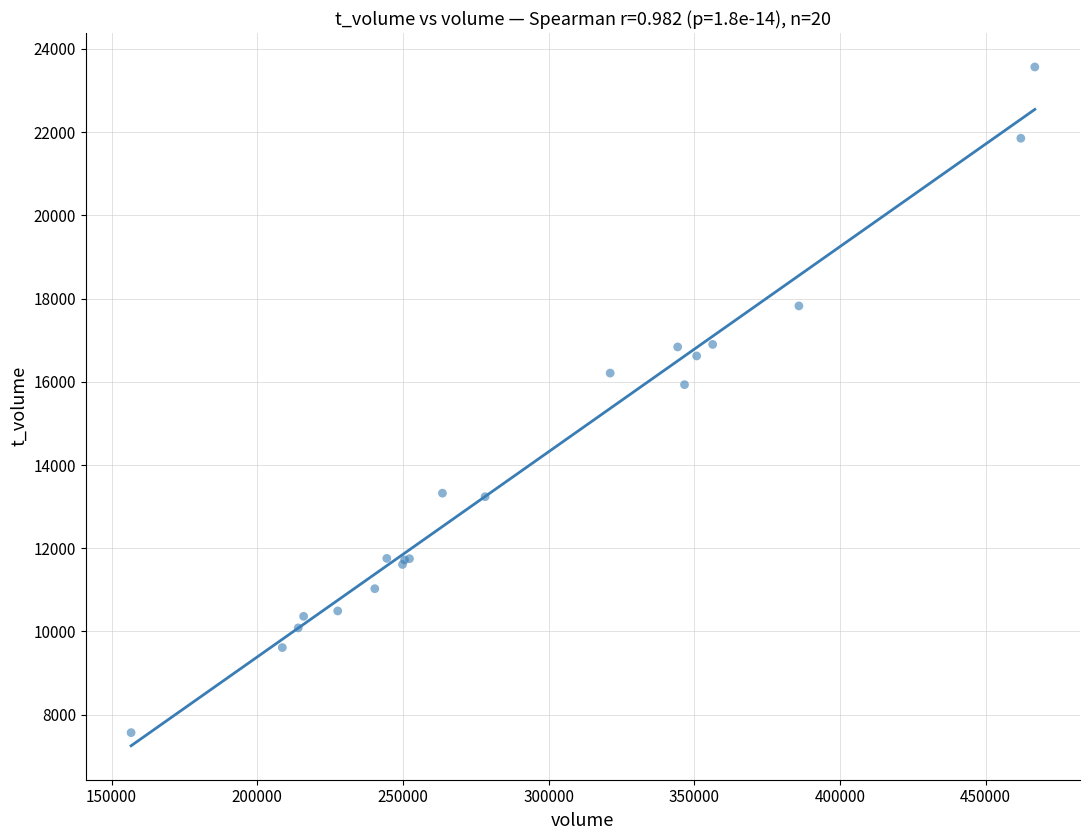

What Y value in the scatter plot is closest to 15567?

15931